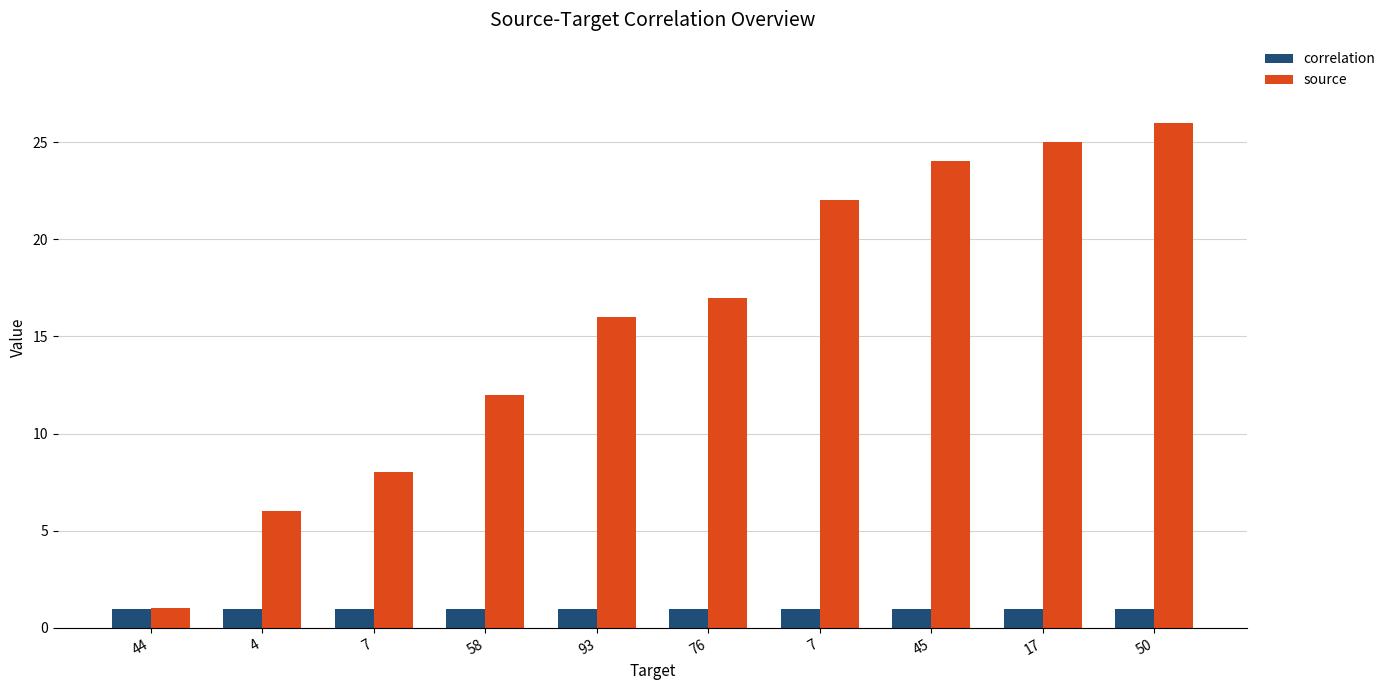

At 50, list the series in order from largest to smallest.

source, correlation